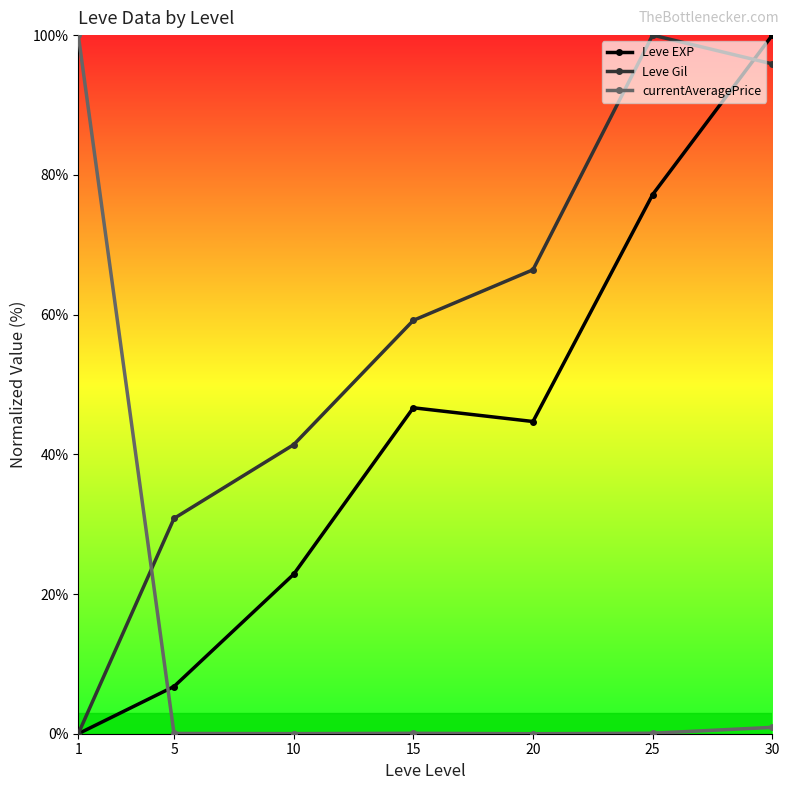

What are all the series names shown in the legend?

Leve EXP, Leve Gil, currentAveragePrice